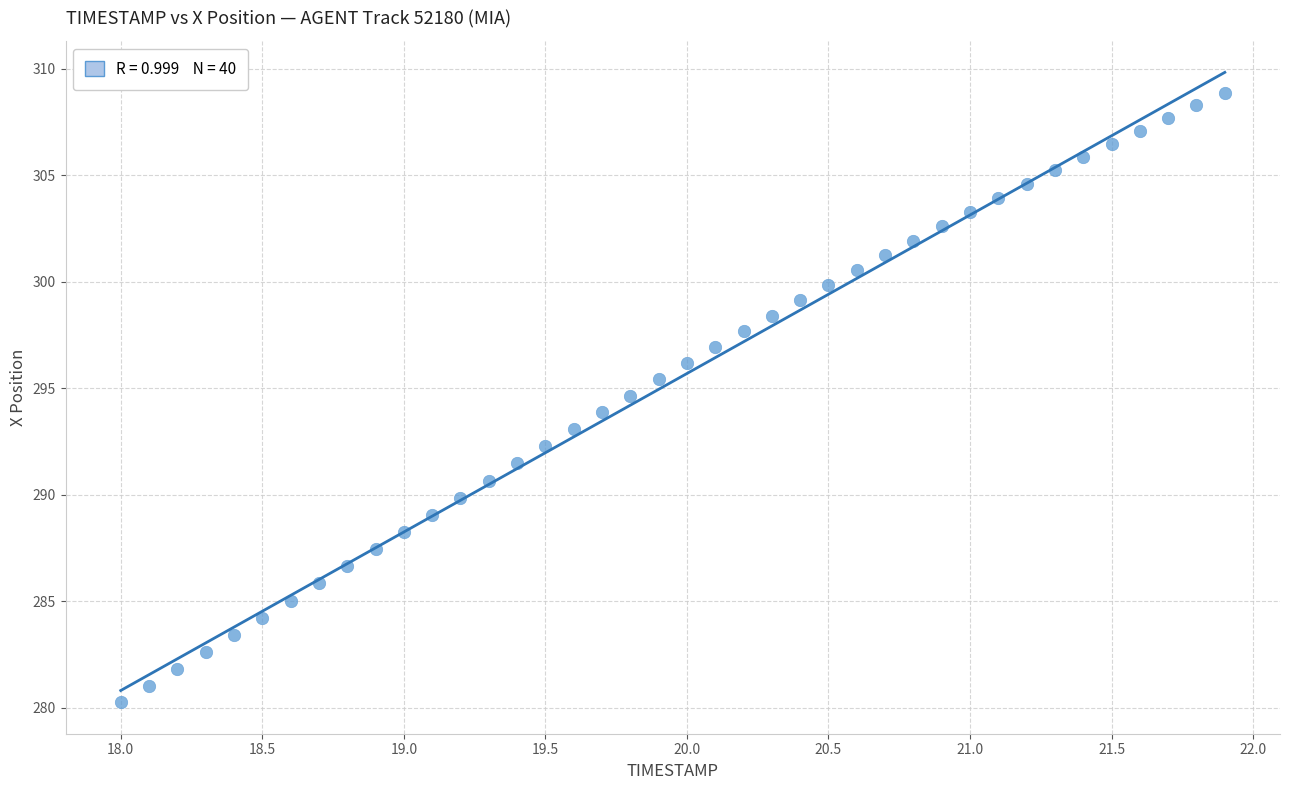

What is the range of Y values (max minus min)?

28.6